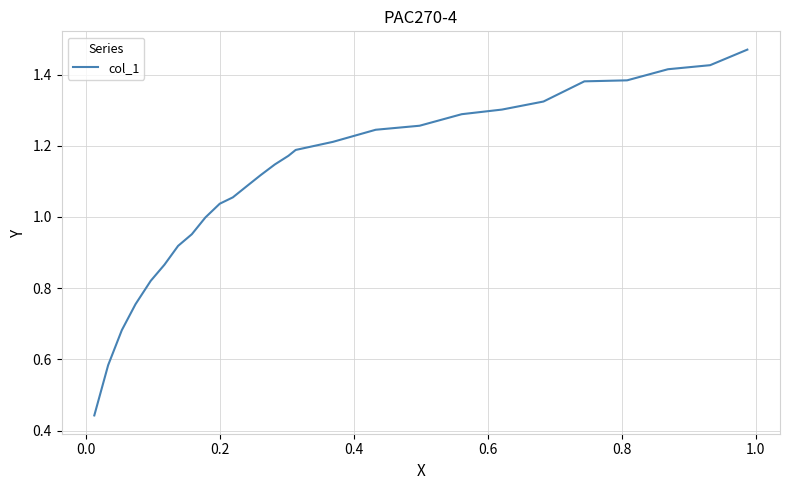

What is the value of the 6th point from the left?

0.9